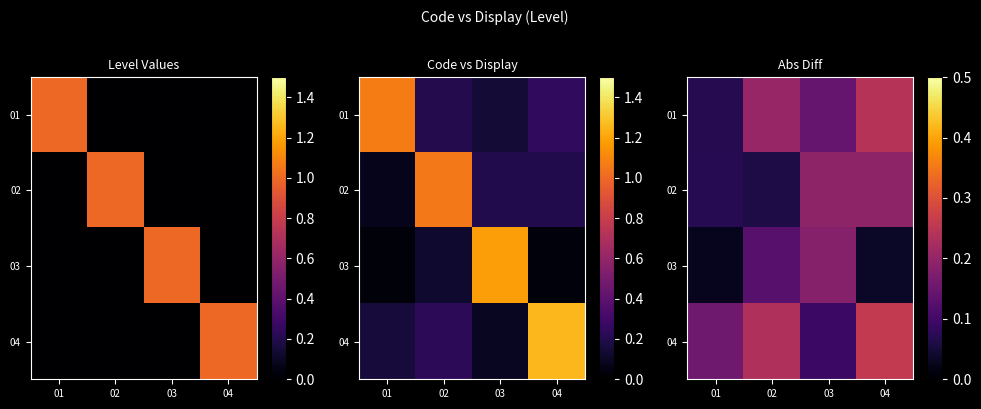

How many distinct data groups are displayed?

4